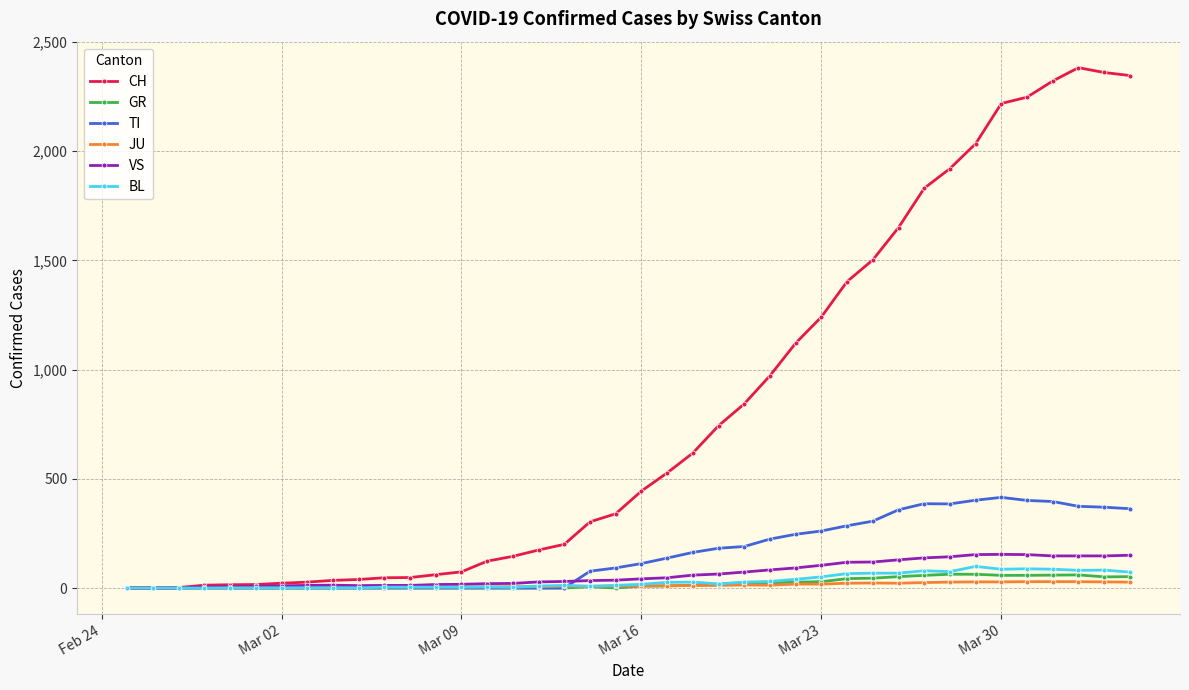

True or false: BL has more than 2 points higher than both neighbors.

True